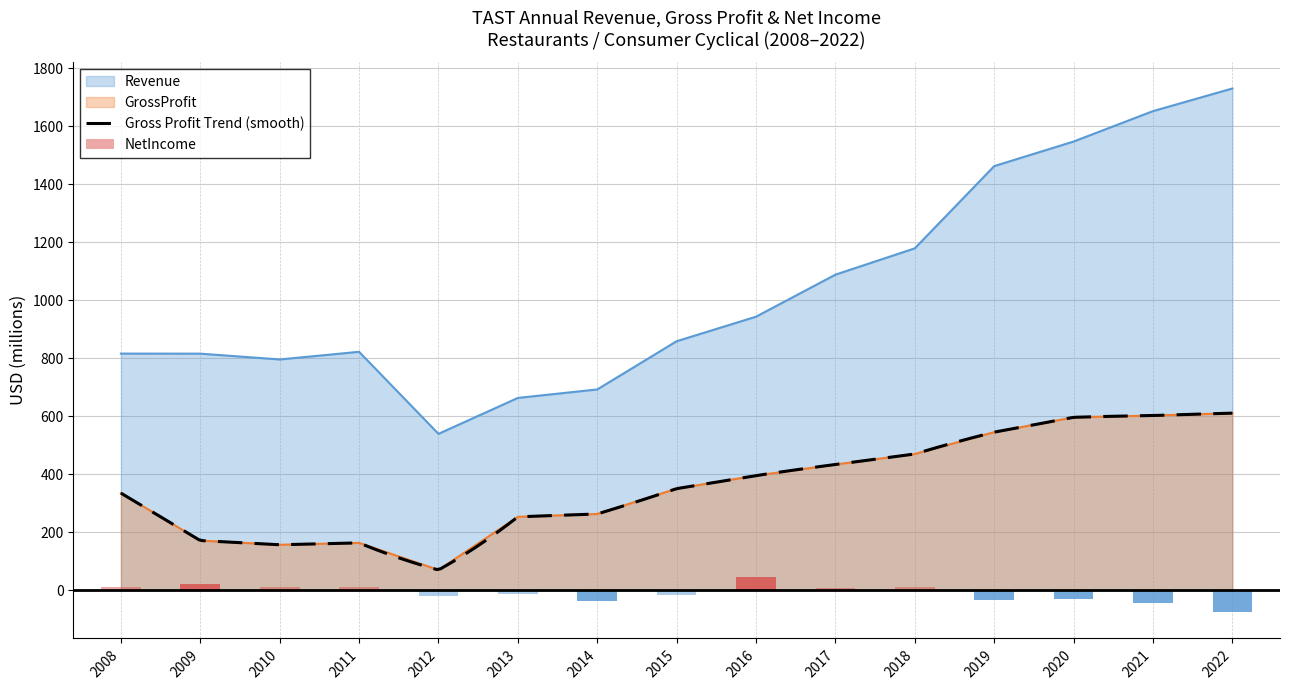

Which category has the lowest value in the Revenue series?

2012